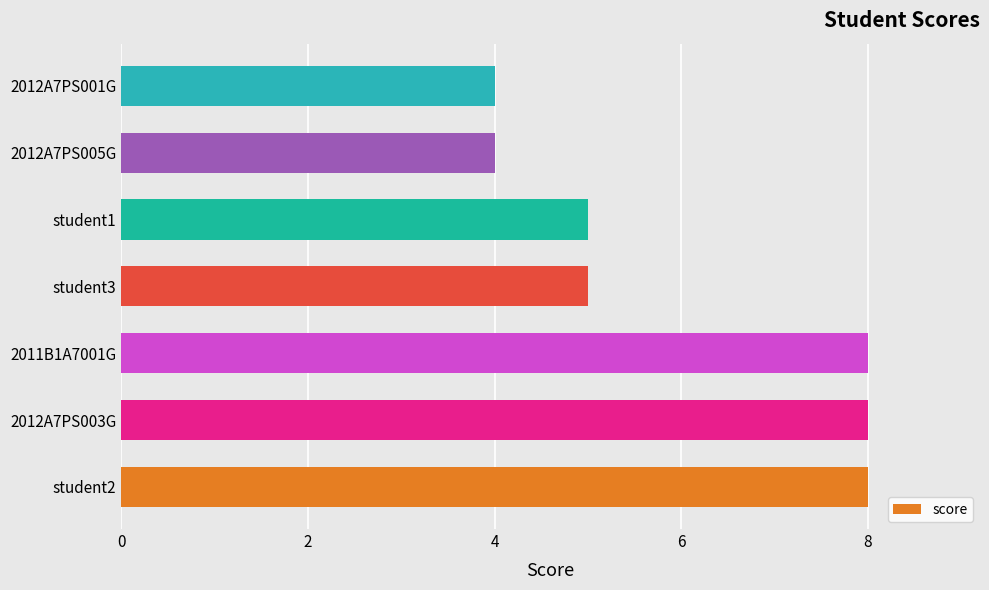

What is the maximum value shown in the chart?

8